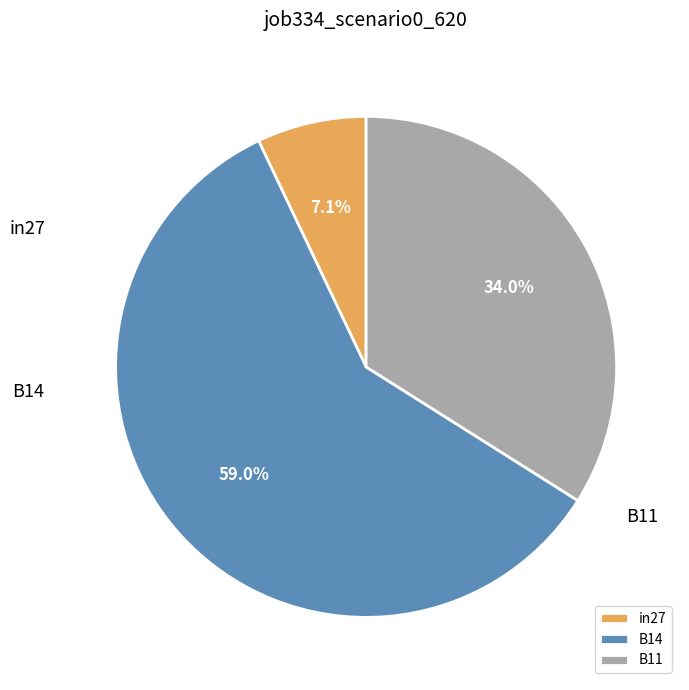

How much of the chart is everything except B11?

66.0%